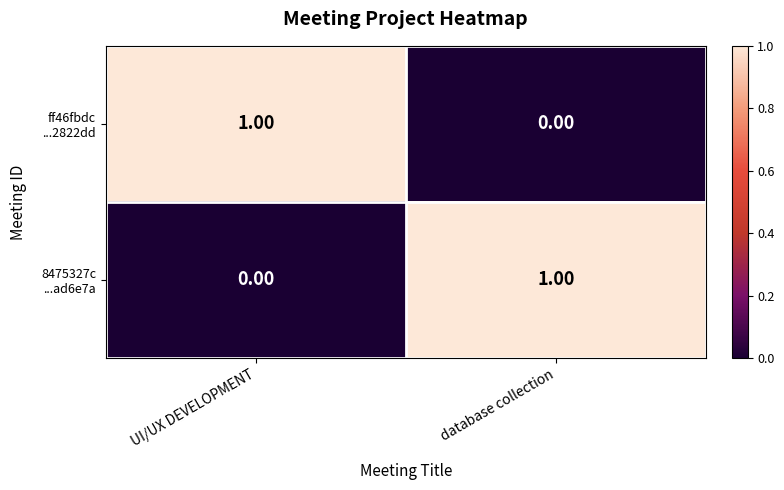

At how many categories does at least one series exceed 0?

2